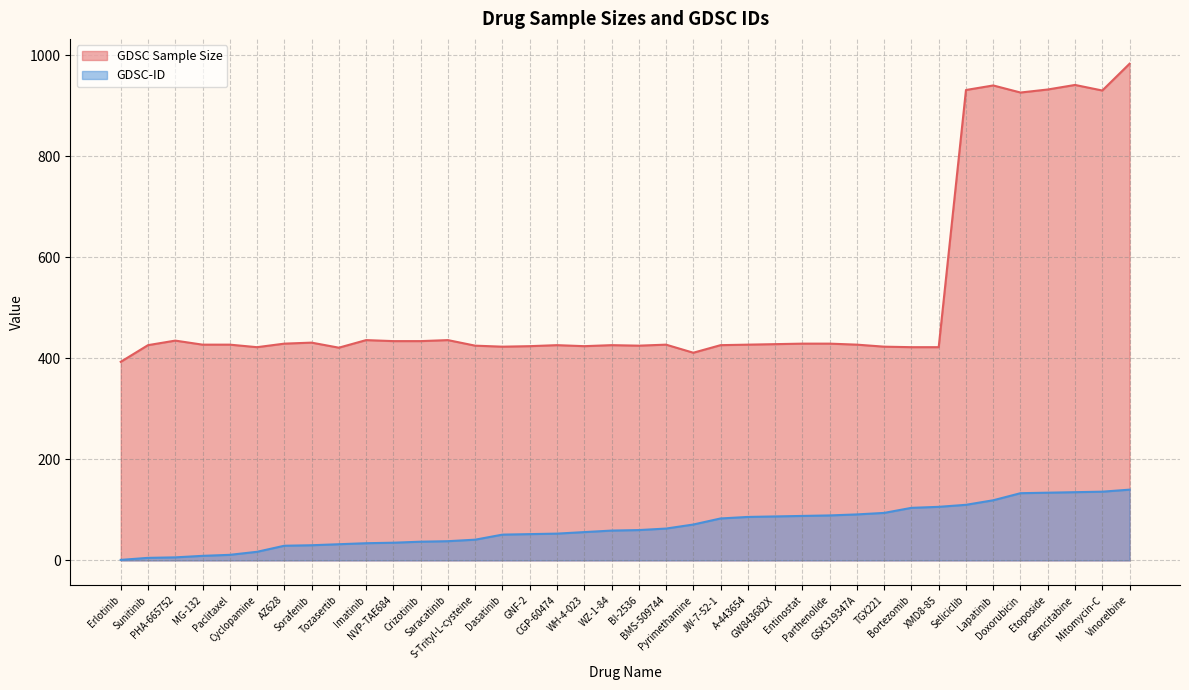

True or false: GDSC Sample Size has more than 2 points higher than both neighbors.

True